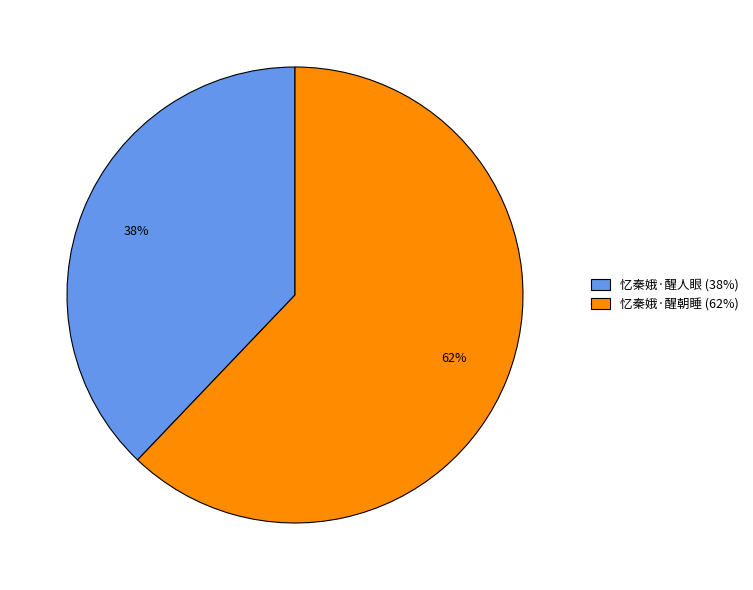

Do 忆秦娥·醒人眼 (38%) and 忆秦娥·醒朝睡 (62%) together represent more than half of the pie?

Yes